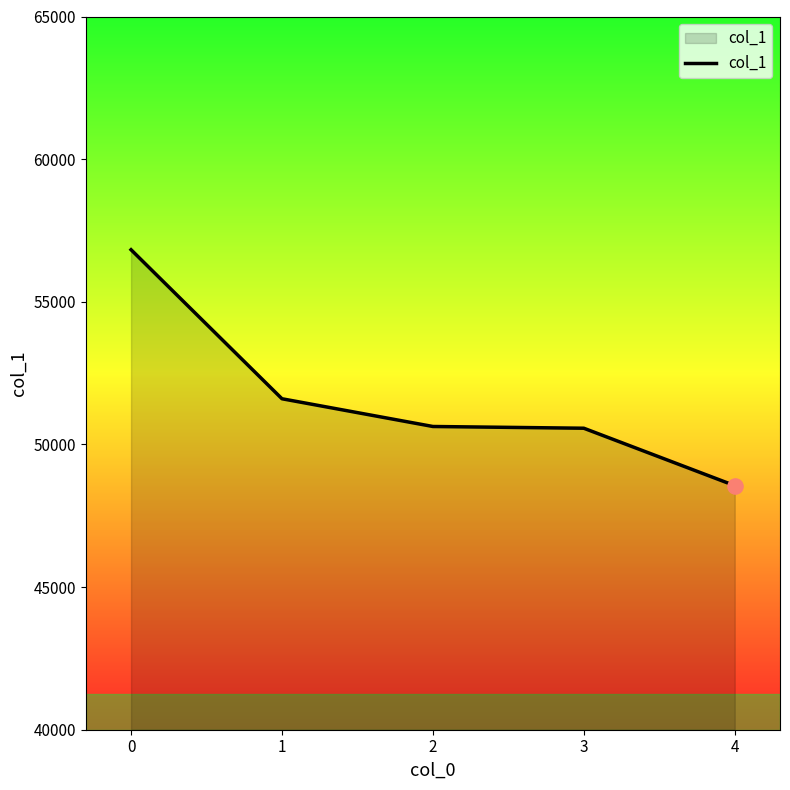

What is the ratio of the value at 0 to the value at 3?

1.1